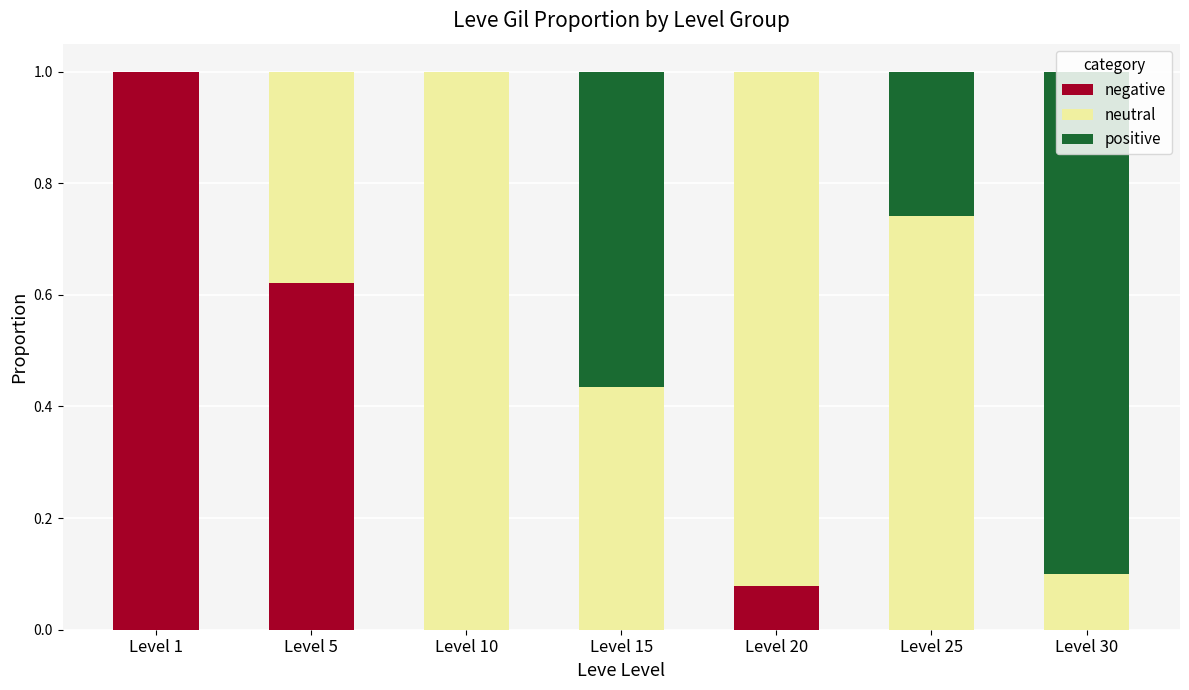

Count the number of categories in the chart.

7